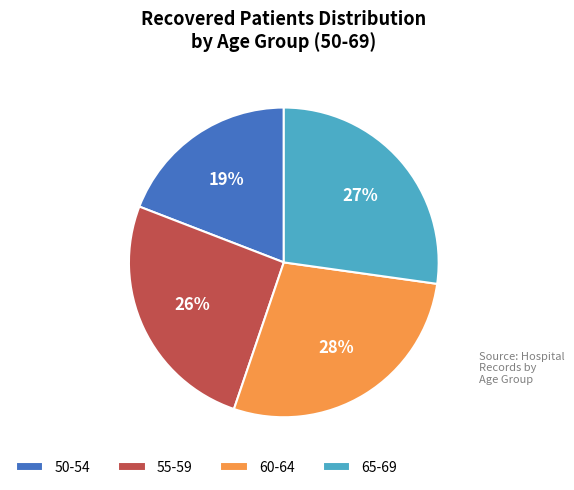

What is the ratio of the value at 60-64 to the value at 55-59?

1.1